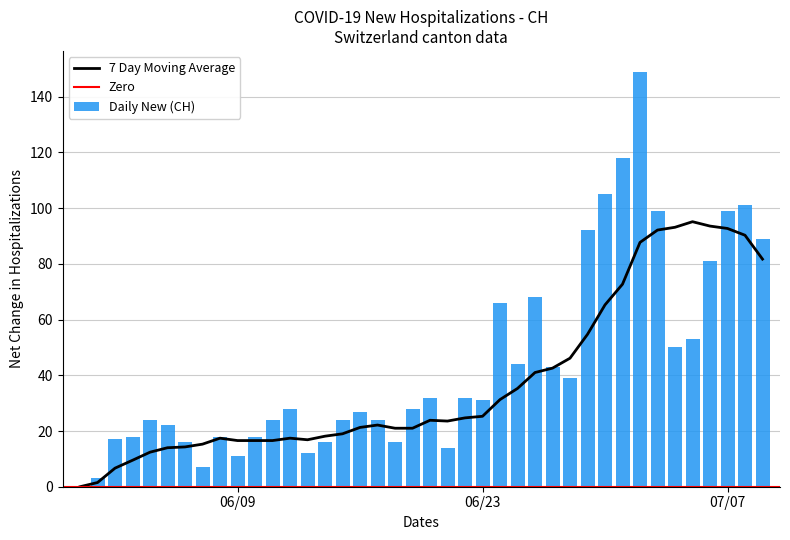

What is the highest value of the Daily New (CH) series?

149